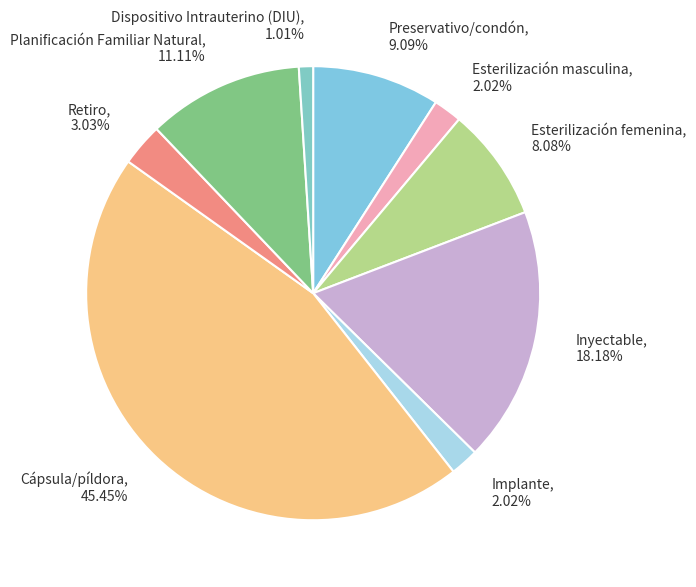

Does Planificación Familiar Natural account for over 50% of the chart?

No